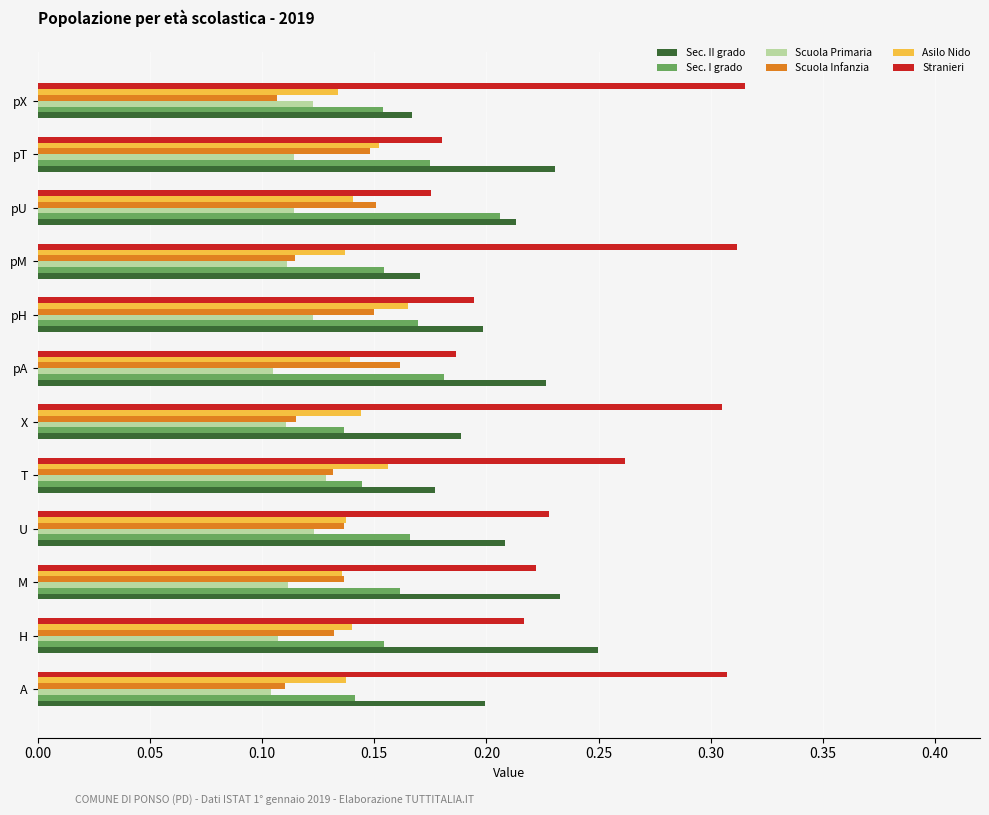

Is it true that Stranieri equals 0.4 at H?

False